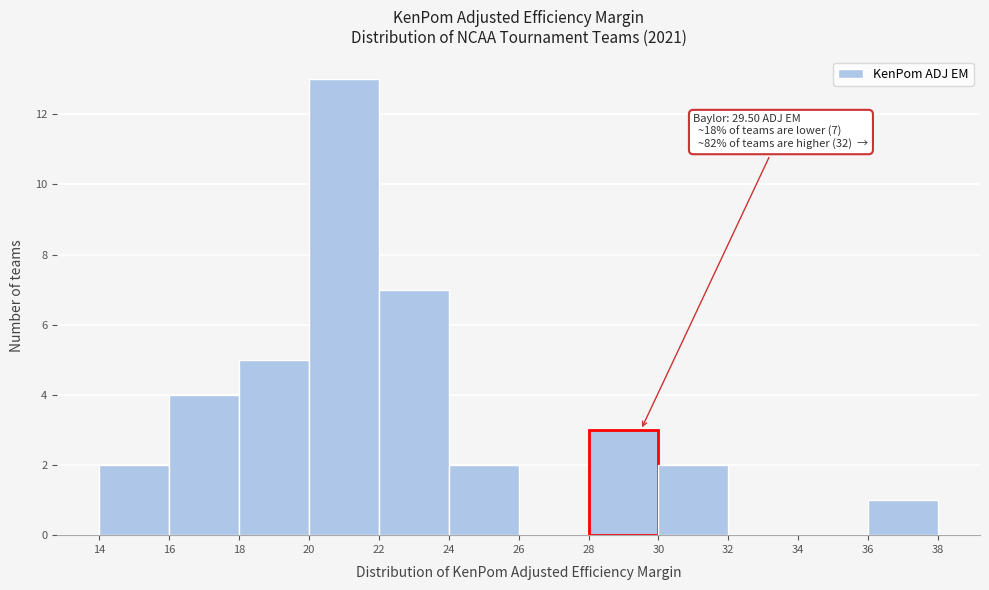

Over which range of the x-axis is the bar tallest?

20 to 22